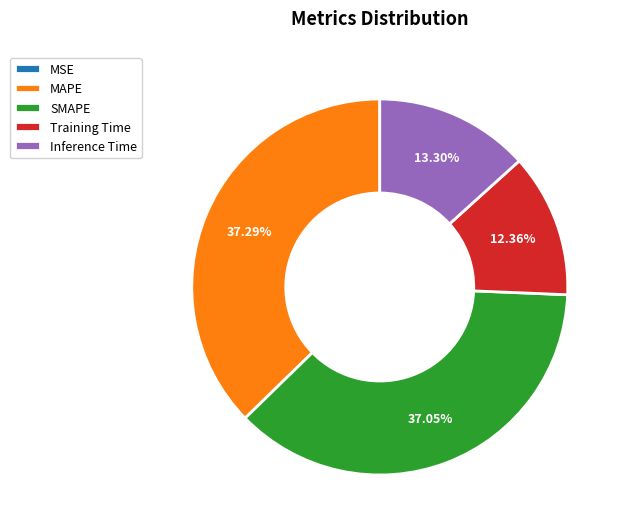

What percentage is the Training Time slice, to the nearest percent?

12%